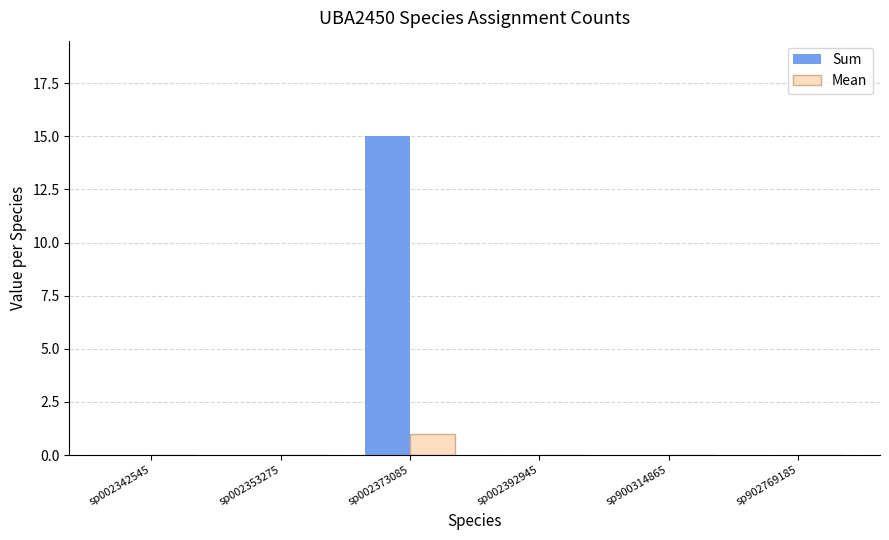

How many groups of bars are there?

6